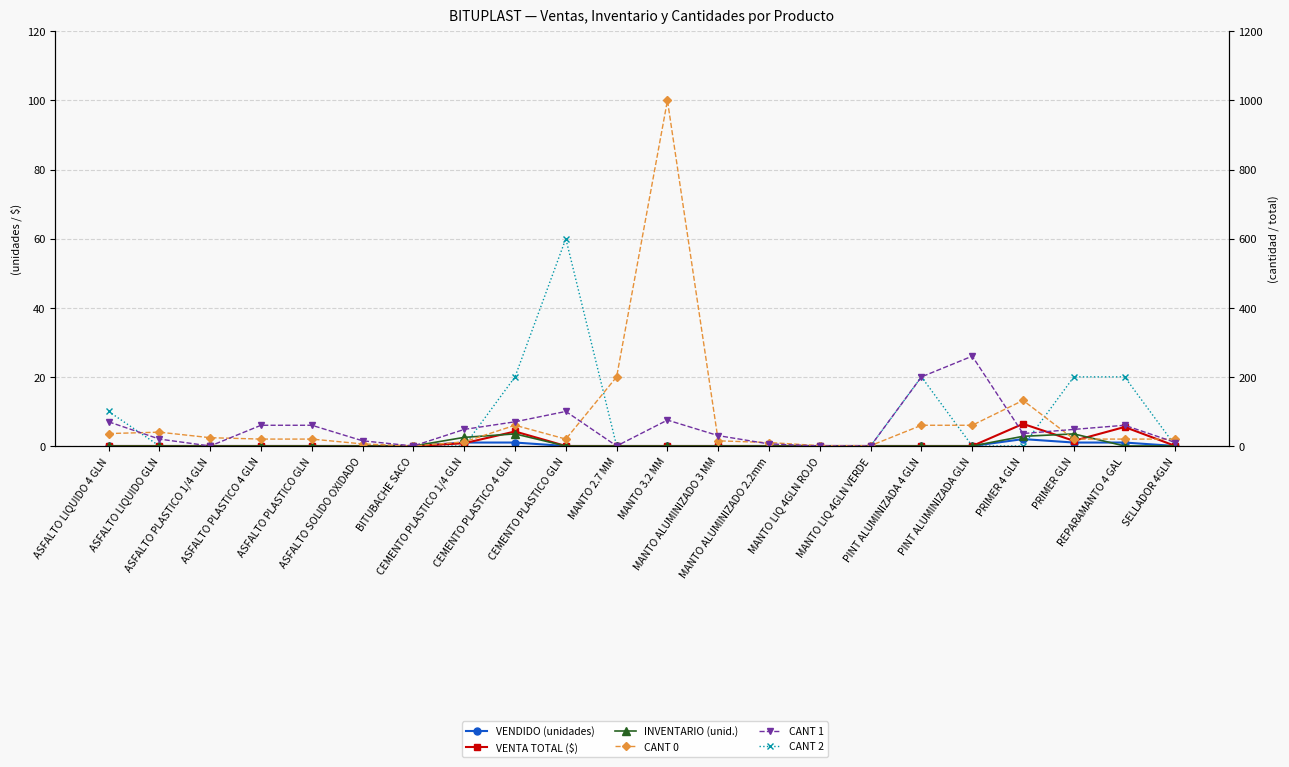

What is the highest value of the VENDIDO (unidades) series?

2